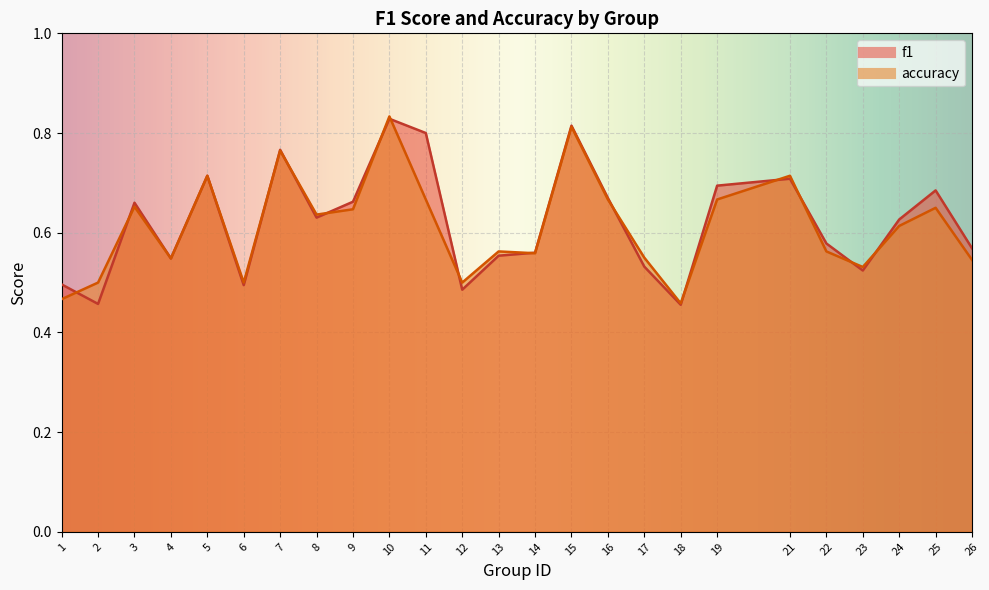

Which label corresponds to the largest value in the chart?

10